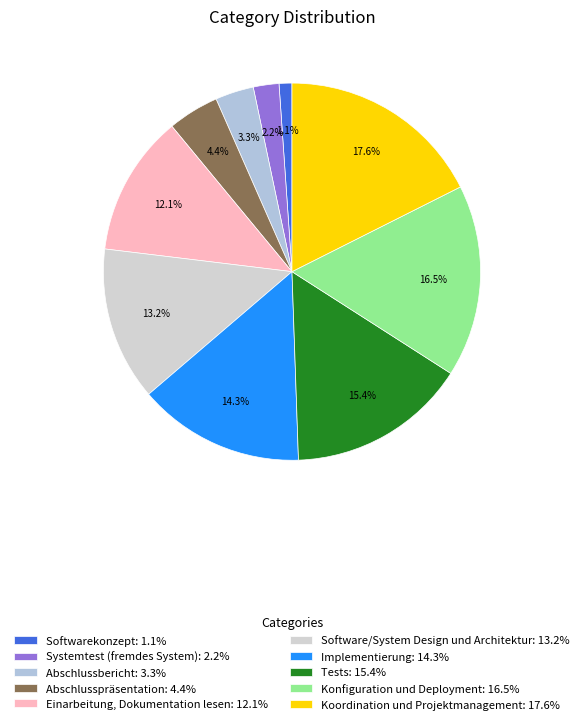

To the nearest percent, what is the difference between the largest and smallest slice percentages?

16%